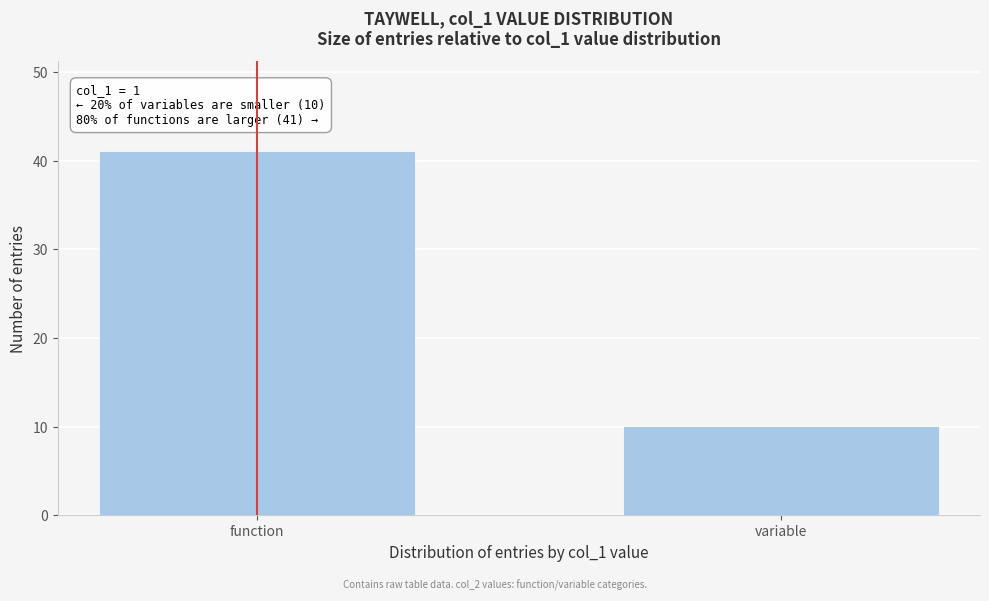

Reading left to right, extract all data points from this chart.

function=41	variable=10